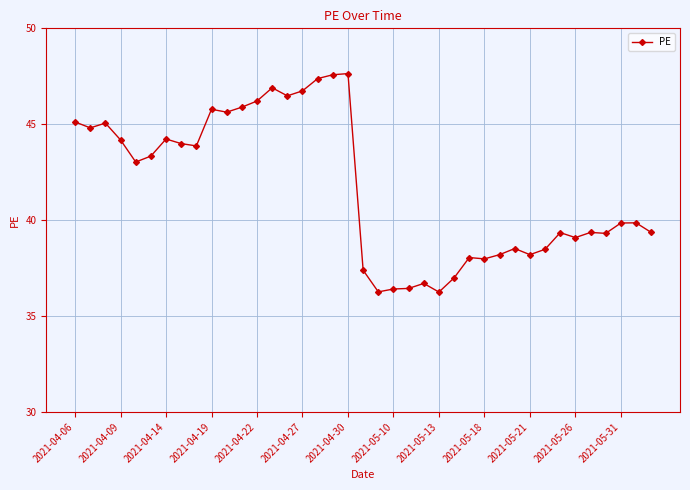

How many lines are shown in the chart?

1